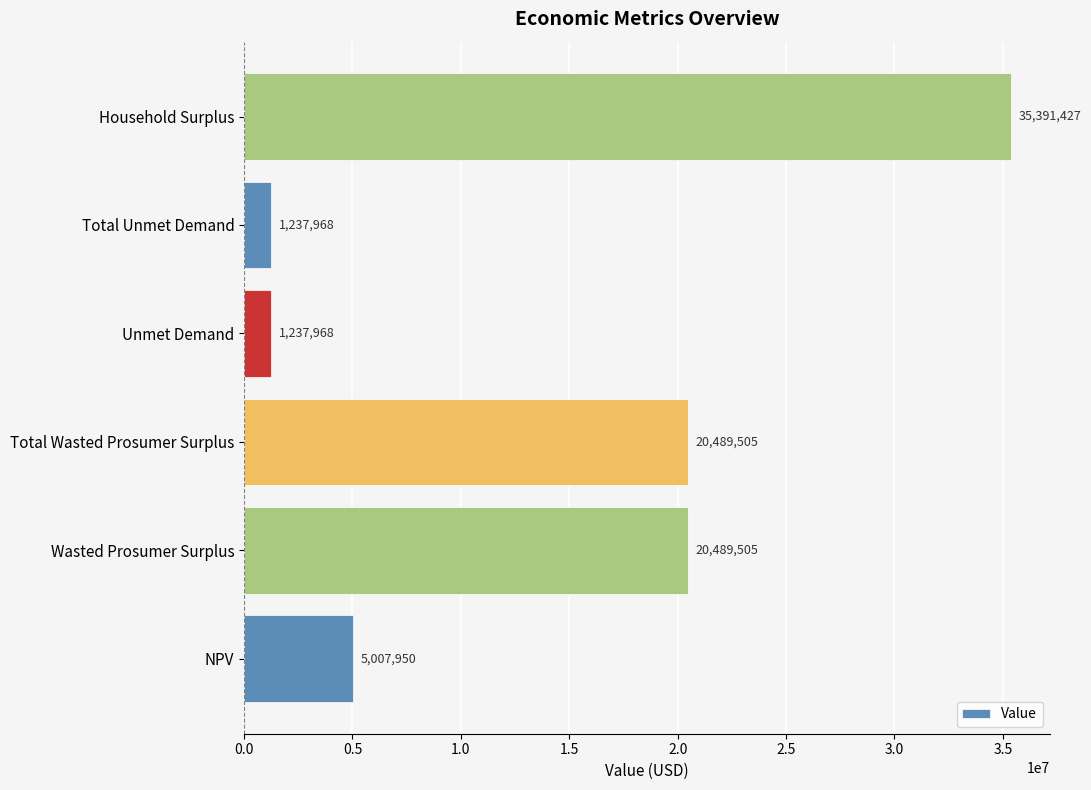

True or false: the data shows 32402516.9 at Total Wasted Prosumer Surplus.

False